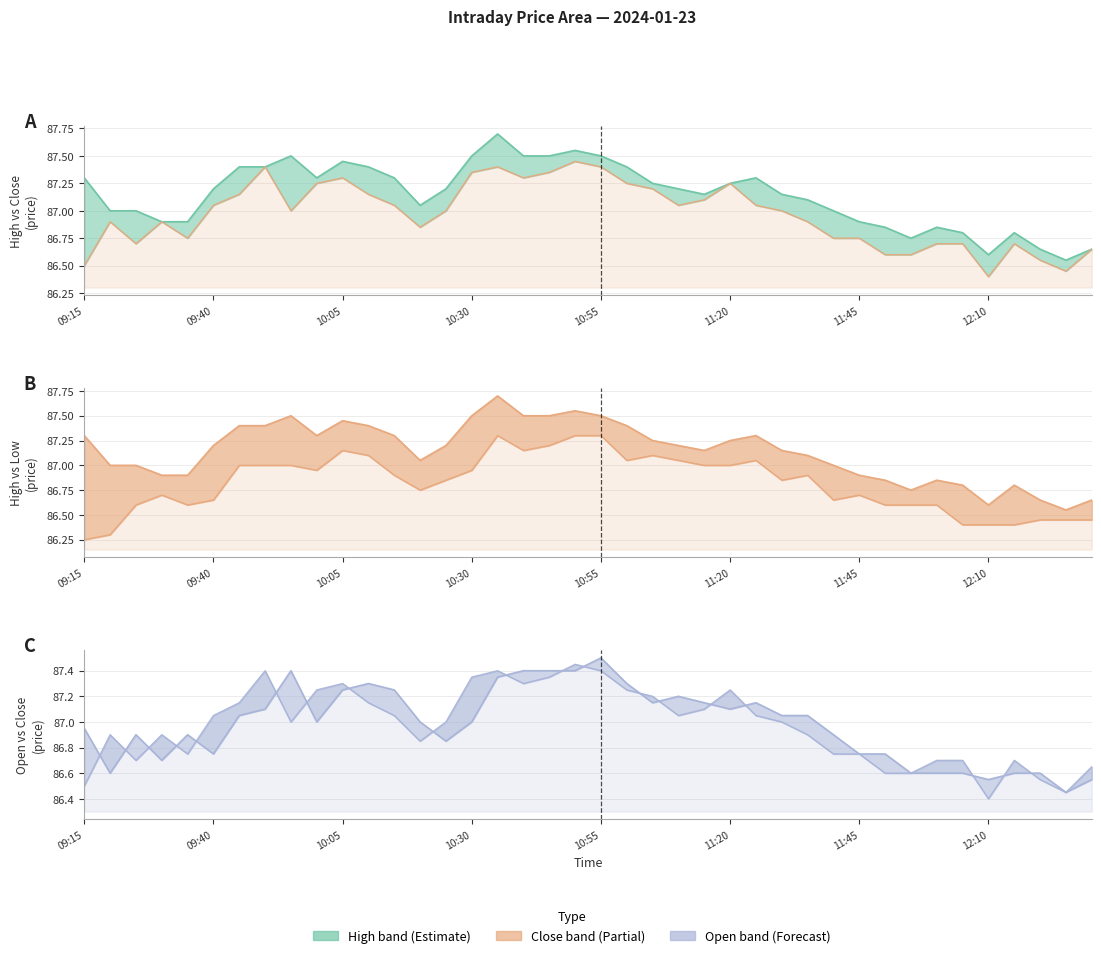

What is the lowest value of the High series?

86.5